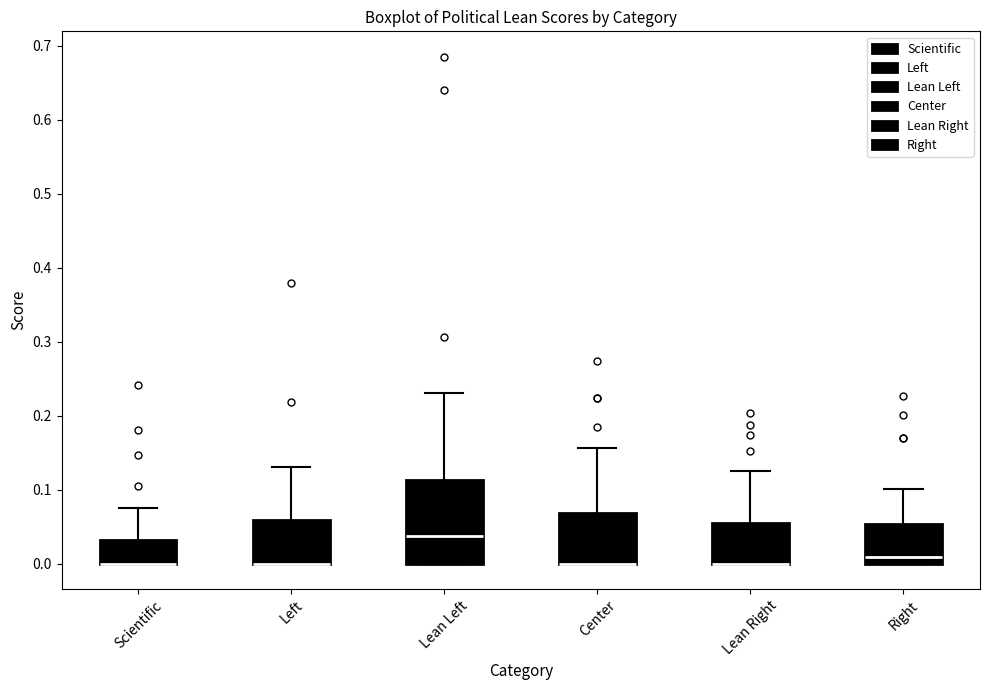

Reading left to right, transcribe this box plot: for each box, give where its median line is, the range the box spans, and where its two whiskers end, as read against the y-axis. The values are not printed on the chart, so give them approximately, as read against the axis.

Scientific: median 0.00 (drawn on the box's lower edge), box 0.00 to 0.03, whiskers 0.00 to 0.08
Left: median 0.00 (drawn on the box's lower edge), box 0.00 to 0.06, whiskers 0.00 to 0.13
Lean Left: median 0.04, box 0.00 to 0.11, whiskers 0.00 to 0.23
Center: median 0.00 (drawn on the box's lower edge), box 0.00 to 0.07, whiskers 0.00 to 0.16
Lean Right: median 0.00 (drawn on the box's lower edge), box 0.00 to 0.06, whiskers 0.00 to 0.13
Right: median 0.01, box 0.00 to 0.05, whiskers 0.00 to 0.10